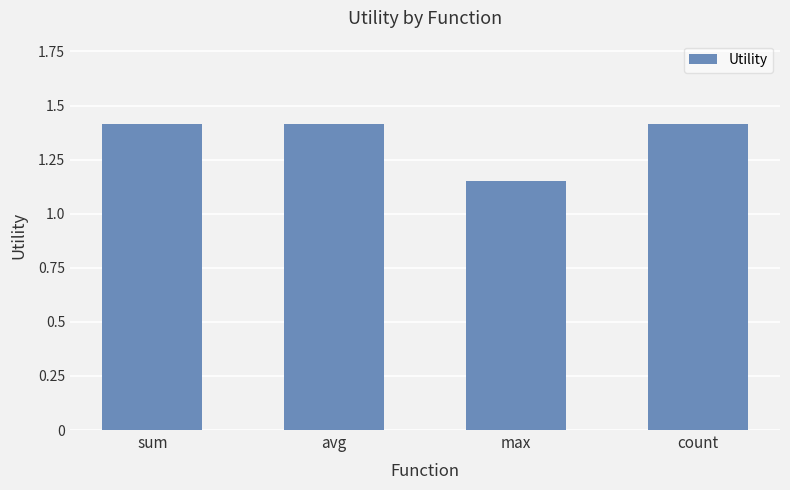

What is the greatest value displayed?

1.4